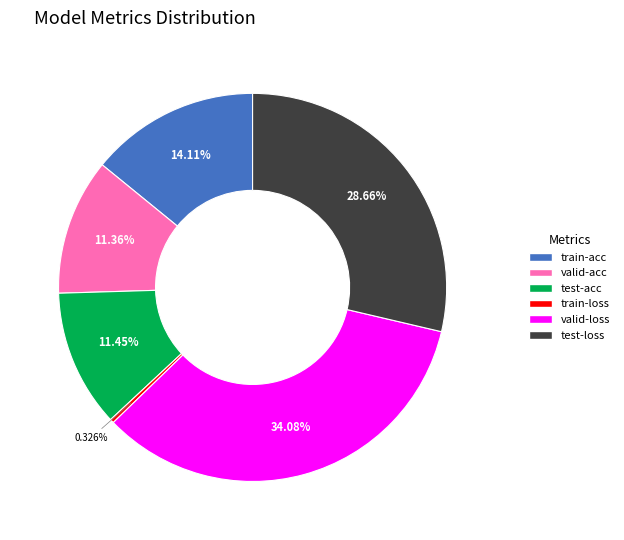

Which category has the smallest portion of the pie?

train-loss